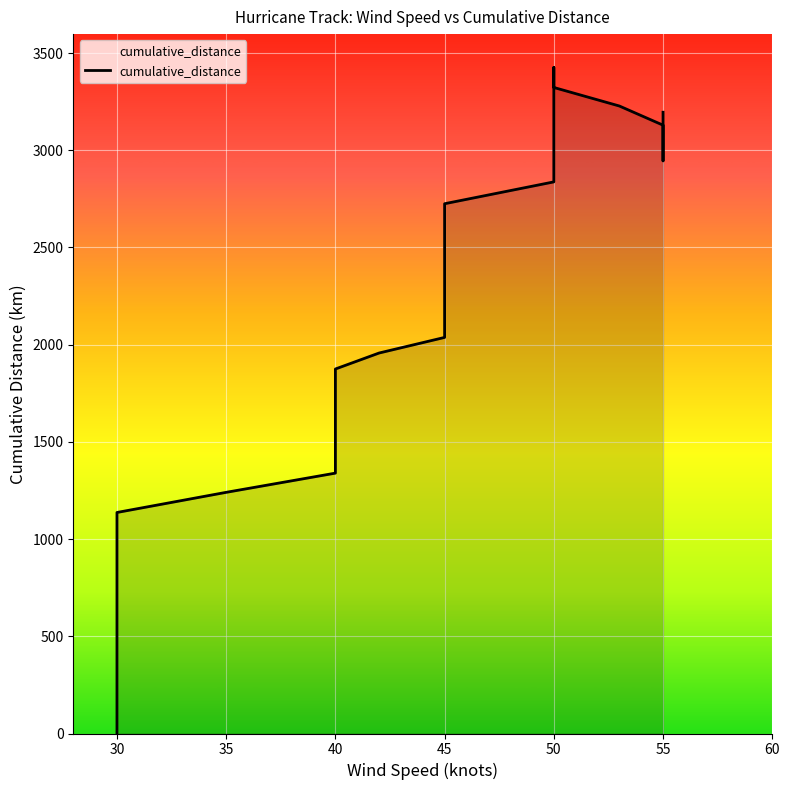

Reading left to right, what are all the values shown in this chart?

0.0	139.2	271.0	390.2	498.8	599.3	698.9	810.1	923.8	1032.0	1136.9	1240.5	1339.3	1431.5	1520.4	1594.8	1607.3	1679.8	1701.0	1799.8	1874.9	1957.1	2037.4	2118.4	2197.7	2272.5	2349.4	2438.3	2478.1	2511.7	2607.9	2725.0	2837.3	3426.1	3323.0	3227.7	3129.1	3037.9	2945.5	3195.7